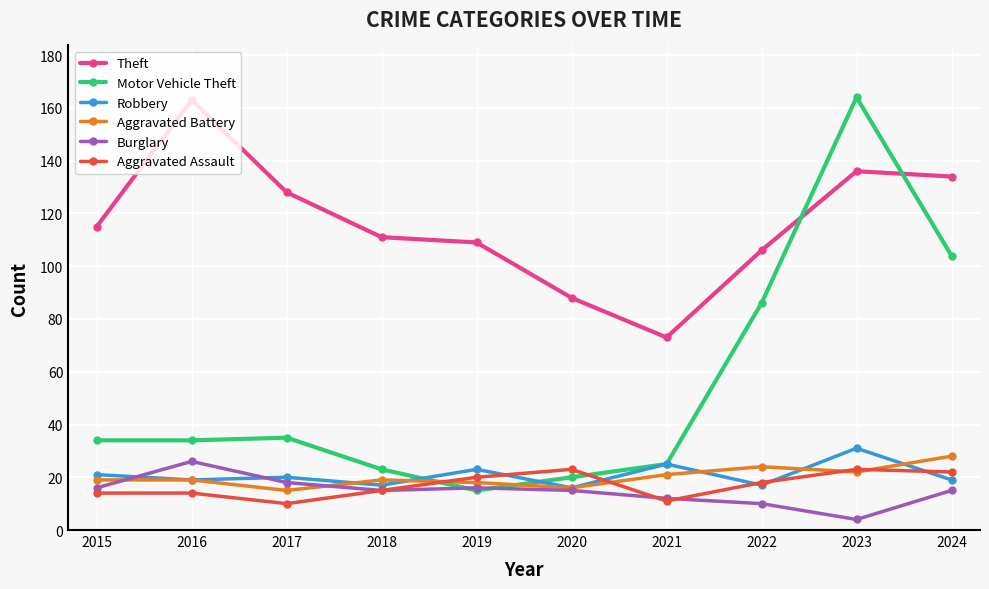

How many times do Motor Vehicle Theft and Theft cross each other?

2